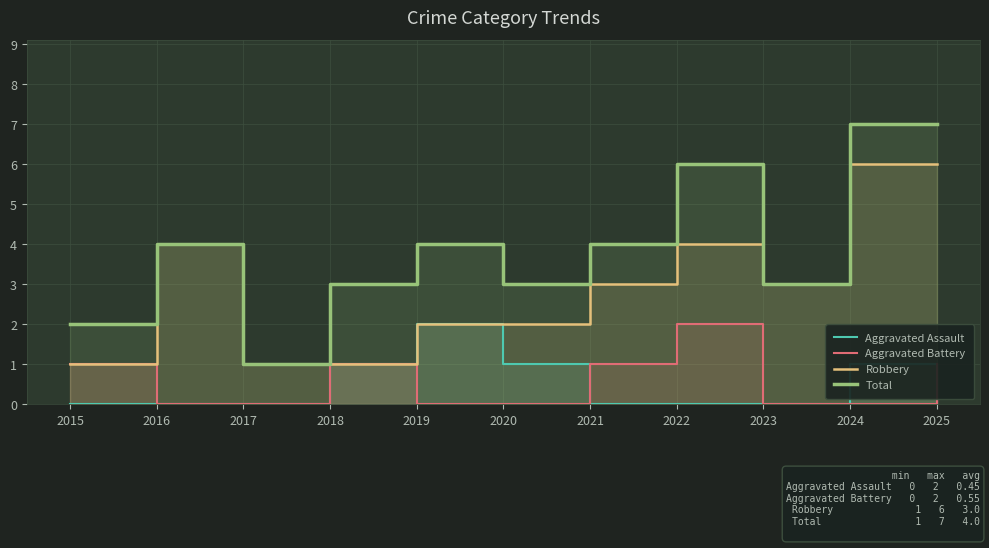

What is the difference between the second highest and second lowest values in the Aggravated Battery series?

1